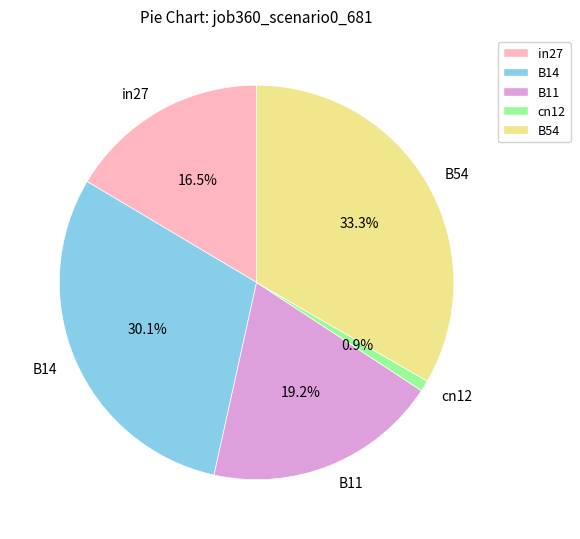

Is there a majority slice in this chart?

No